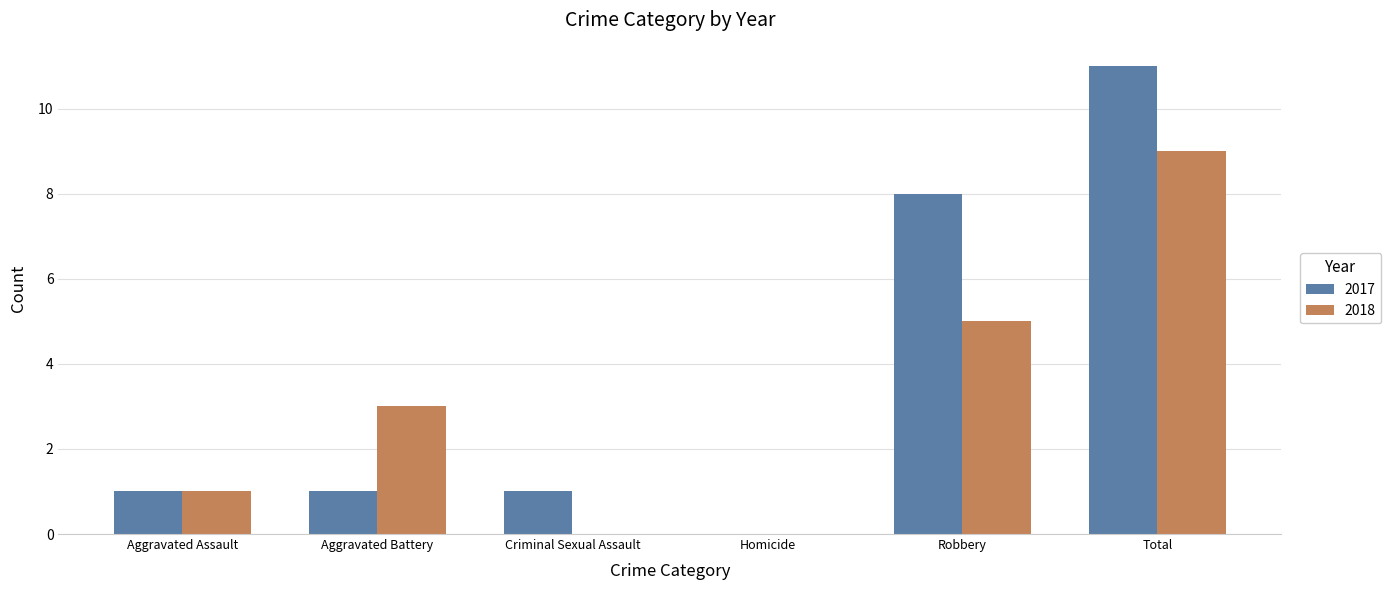

How many positive values does the 2017 series have?

5